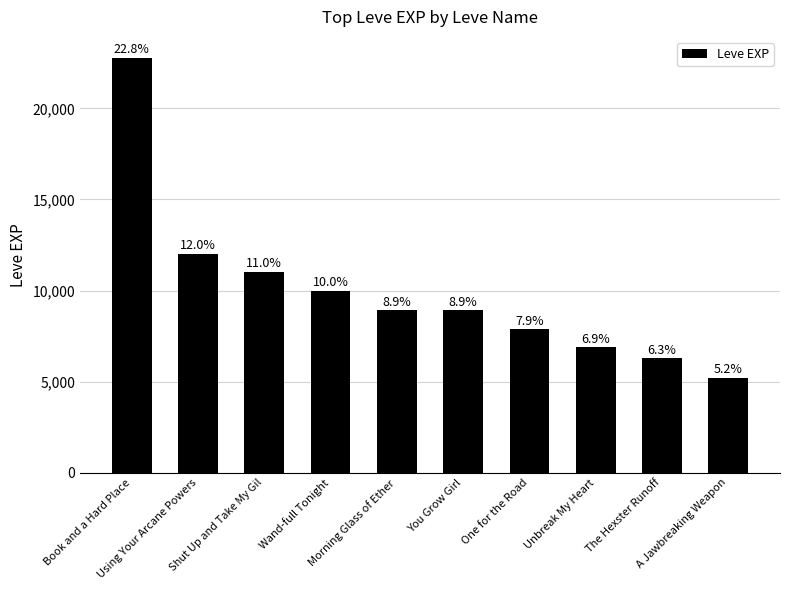

The chart shows a value of 14795 at Morning Glass of Ether. True or false?

False